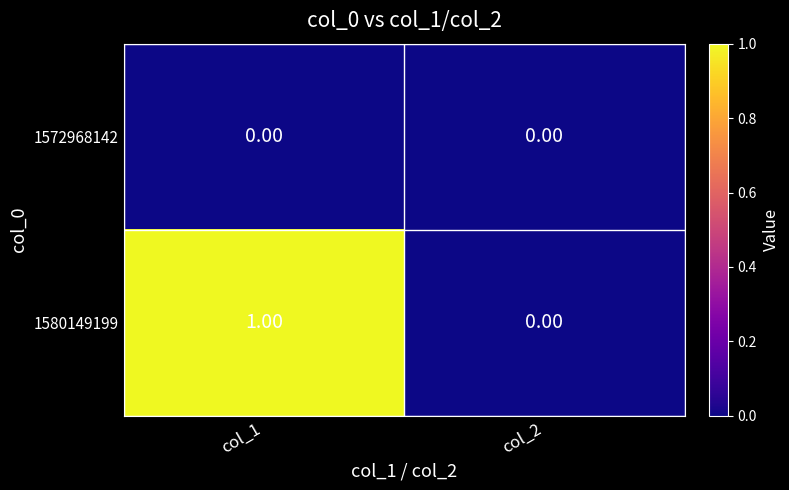

Which series has the largest range (max minus min)?

1580149199